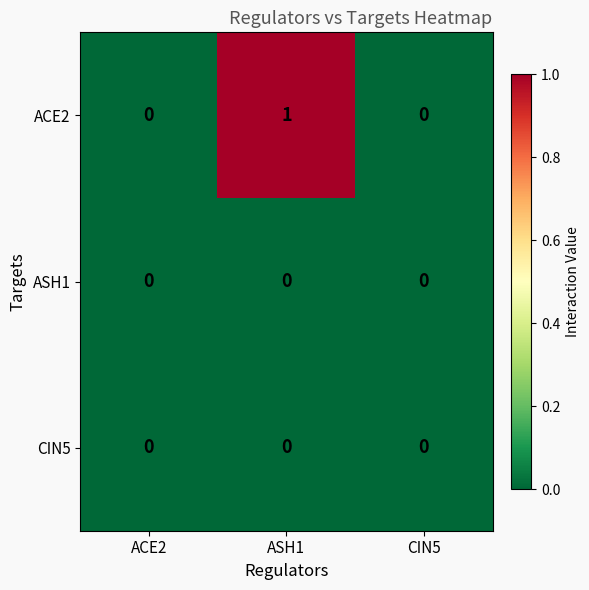

Is the value of ACE2 at ASH1 greater than the value of ASH1 at ACE2?

Yes